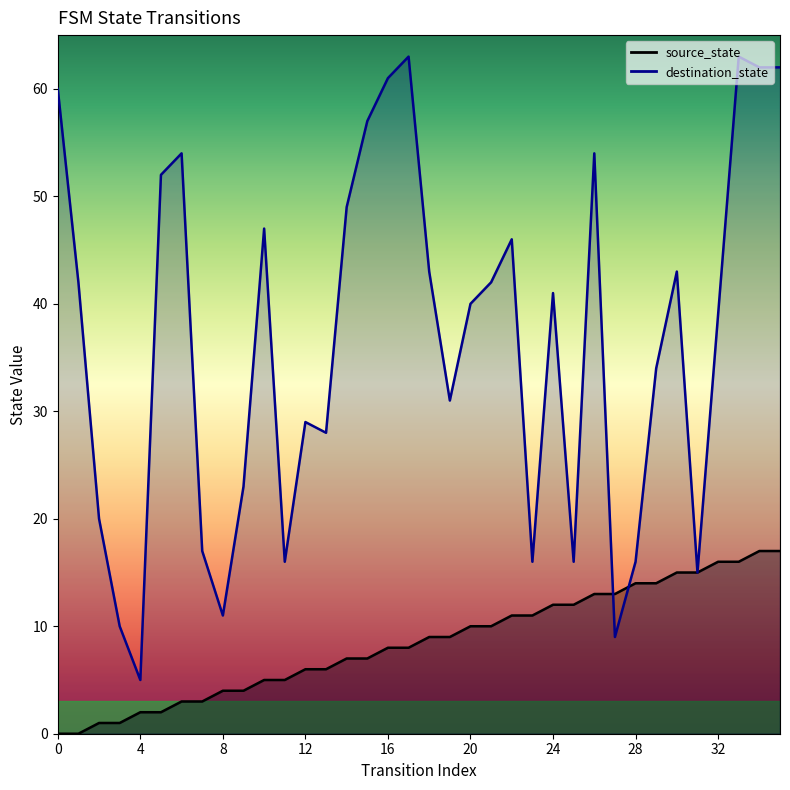

At which category is the sum across all series the highest?

33